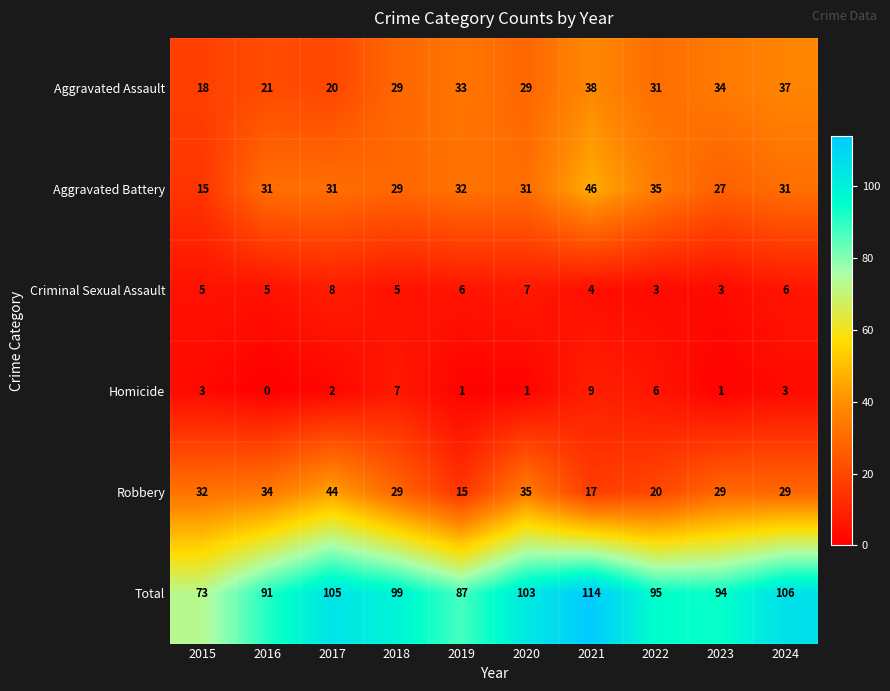

Count the Homicide values in the range 1 to 6.

7